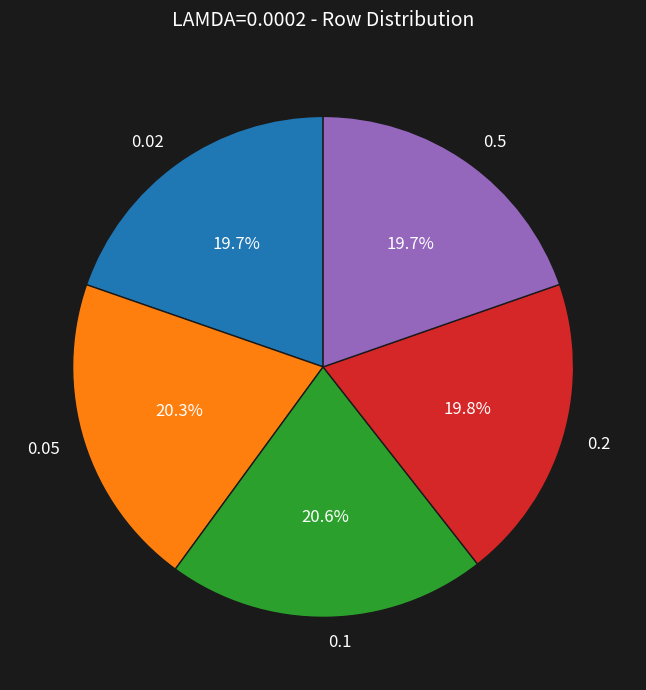

Which has a higher value, 0.2 or 0.05?

0.05